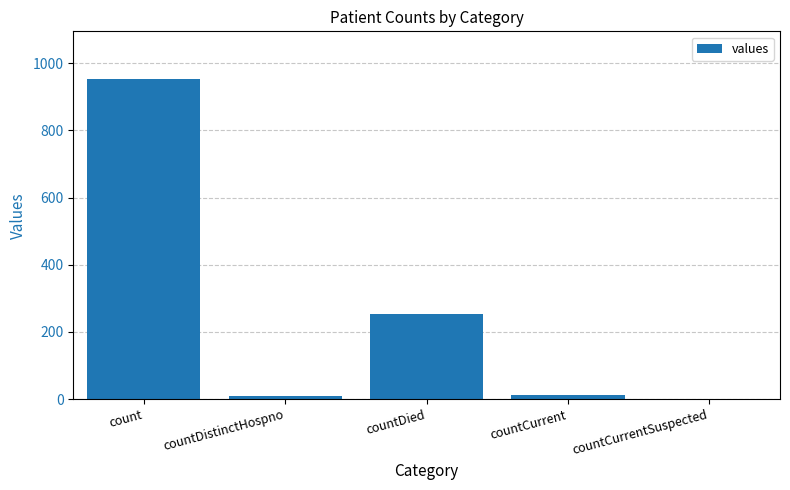

Between count and countCurrent, which is larger?

count